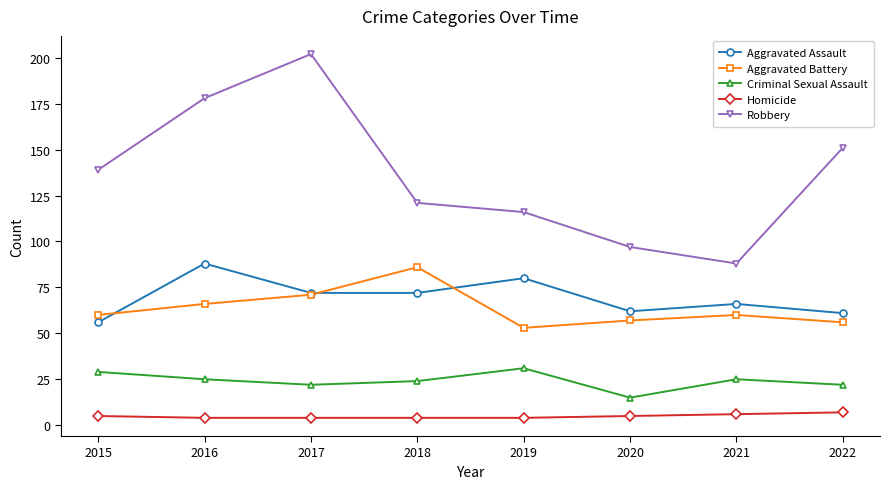

What is the lowest value of the Aggravated Assault series?

56